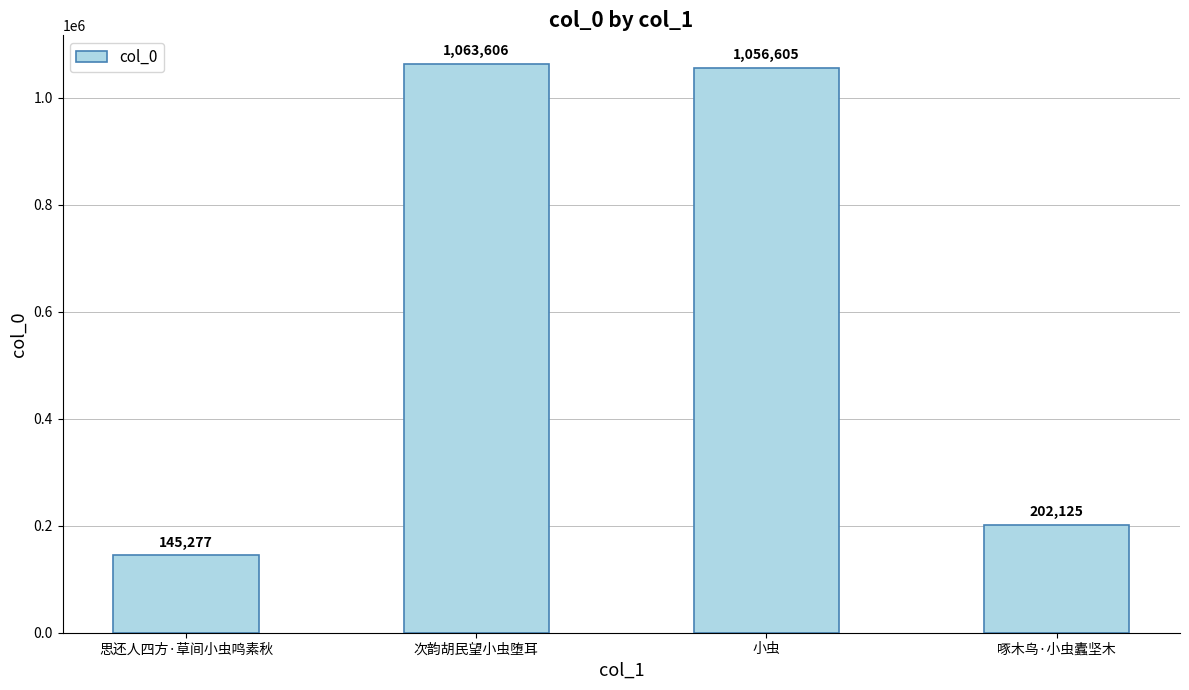

List the labels in order of value, smallest first.

思还人四方·草间小虫鸣素秋, 啄木鸟·小虫蠹坚木, 小虫, 次韵胡民望小虫堕耳